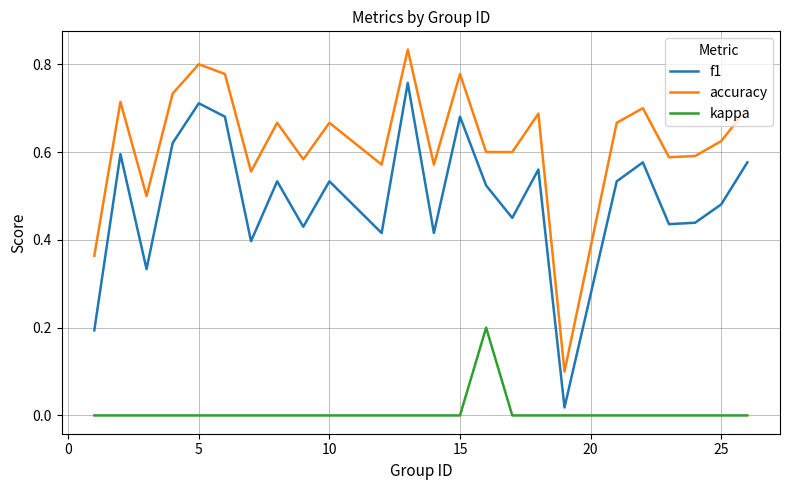

Rank the series by their average value, from highest to lowest.

accuracy, f1, kappa